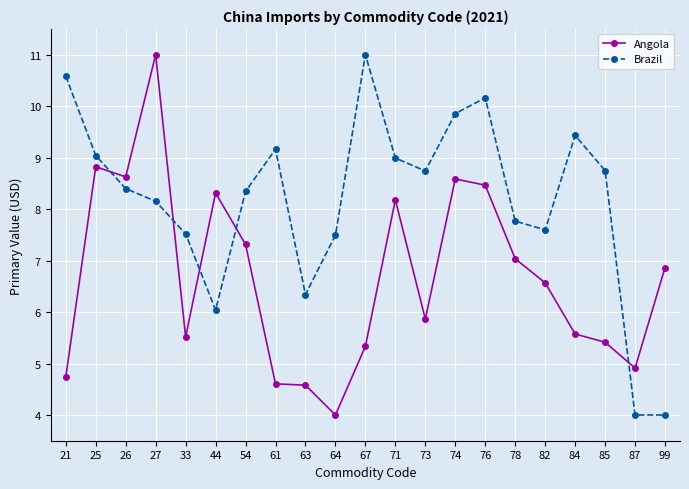

What is the sum of all Angola values?

140.3